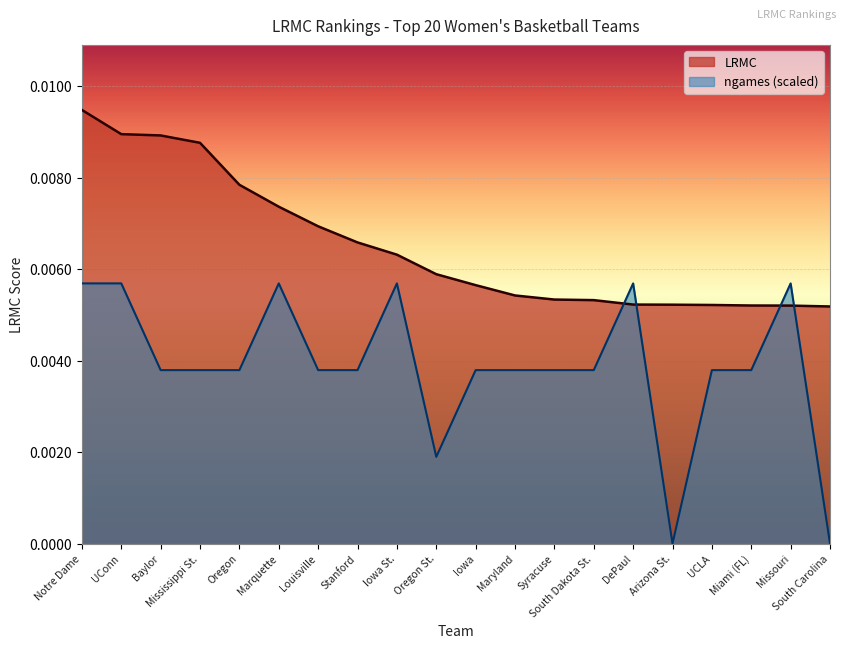

Is it true that ngames equals 0.0 at Syracuse?

True